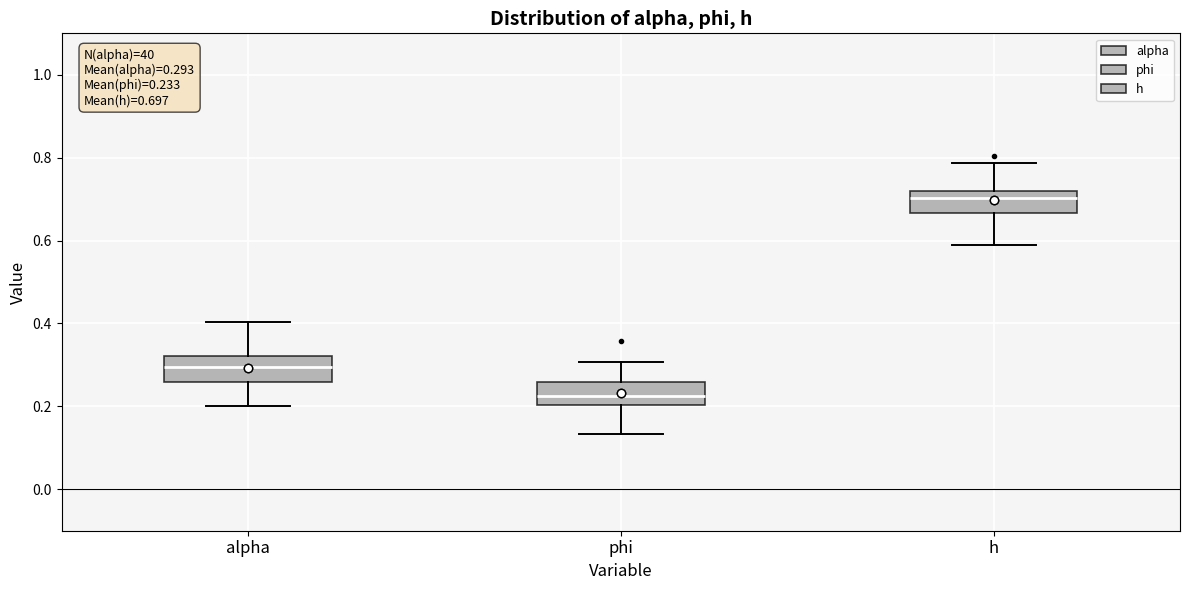

Which box's median line is the highest?

h